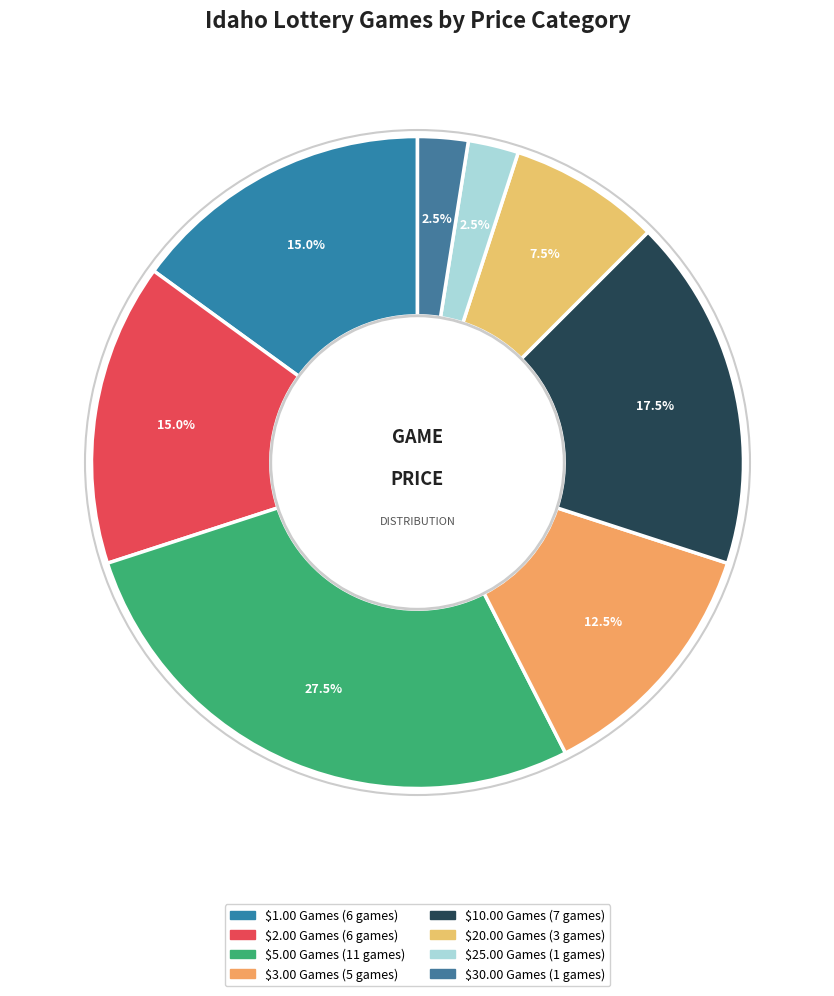

What is the ratio of the value at $2.00 Games to the value at $1.00 Games?

1.0